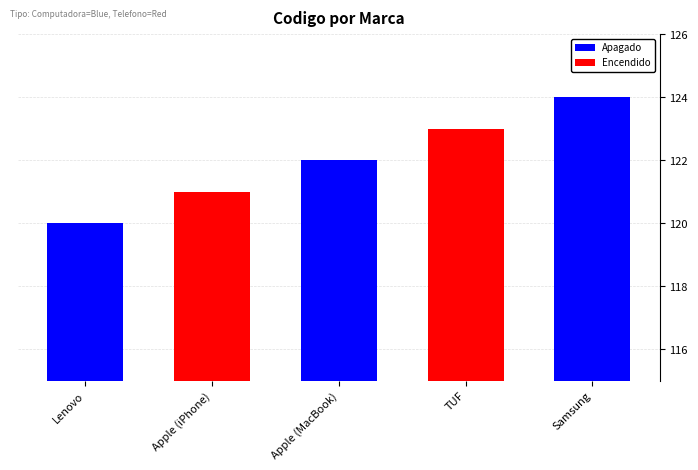

At which label is the value closest to 122?

Apple (MacBook)